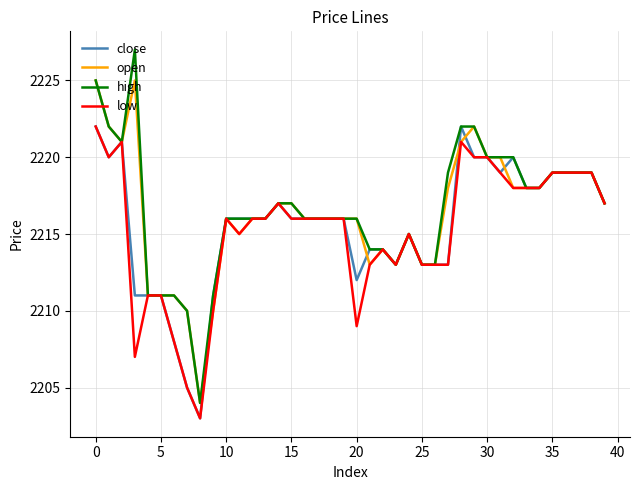

What is the lowest value of the high series?

2204